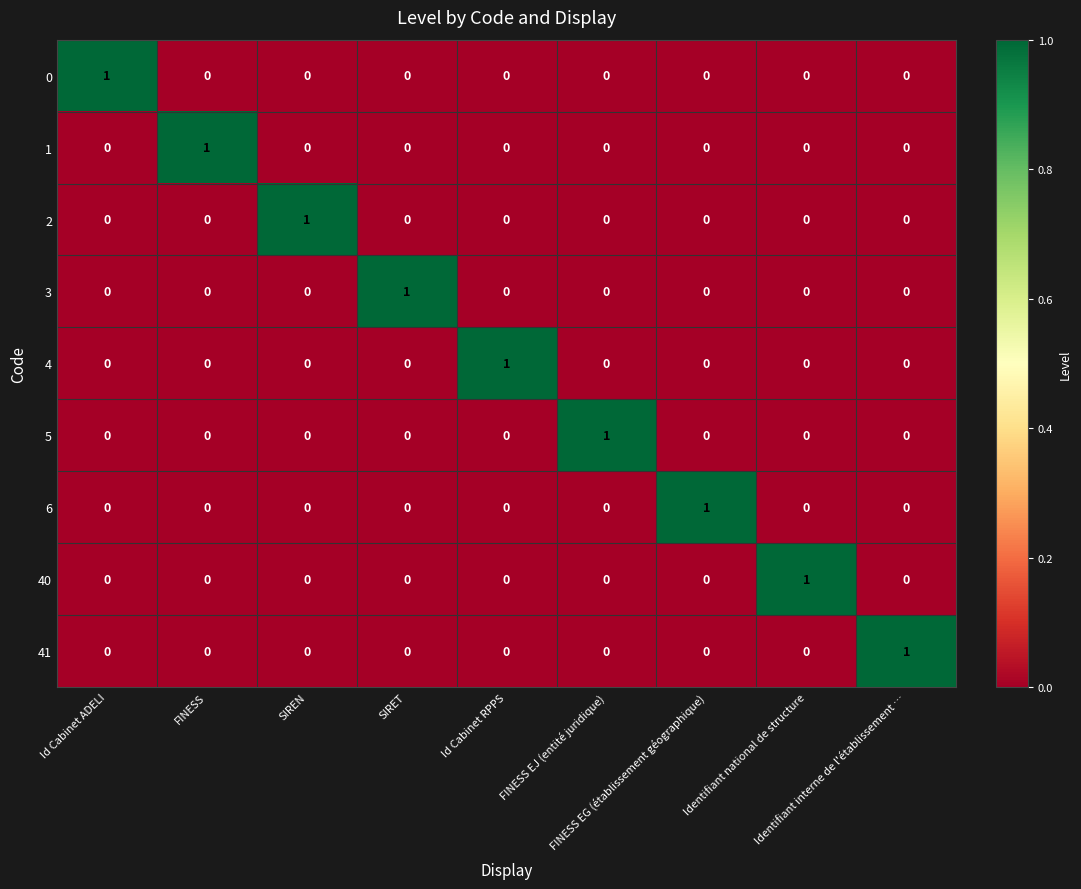

At how many categories does at least one series exceed 0?

9